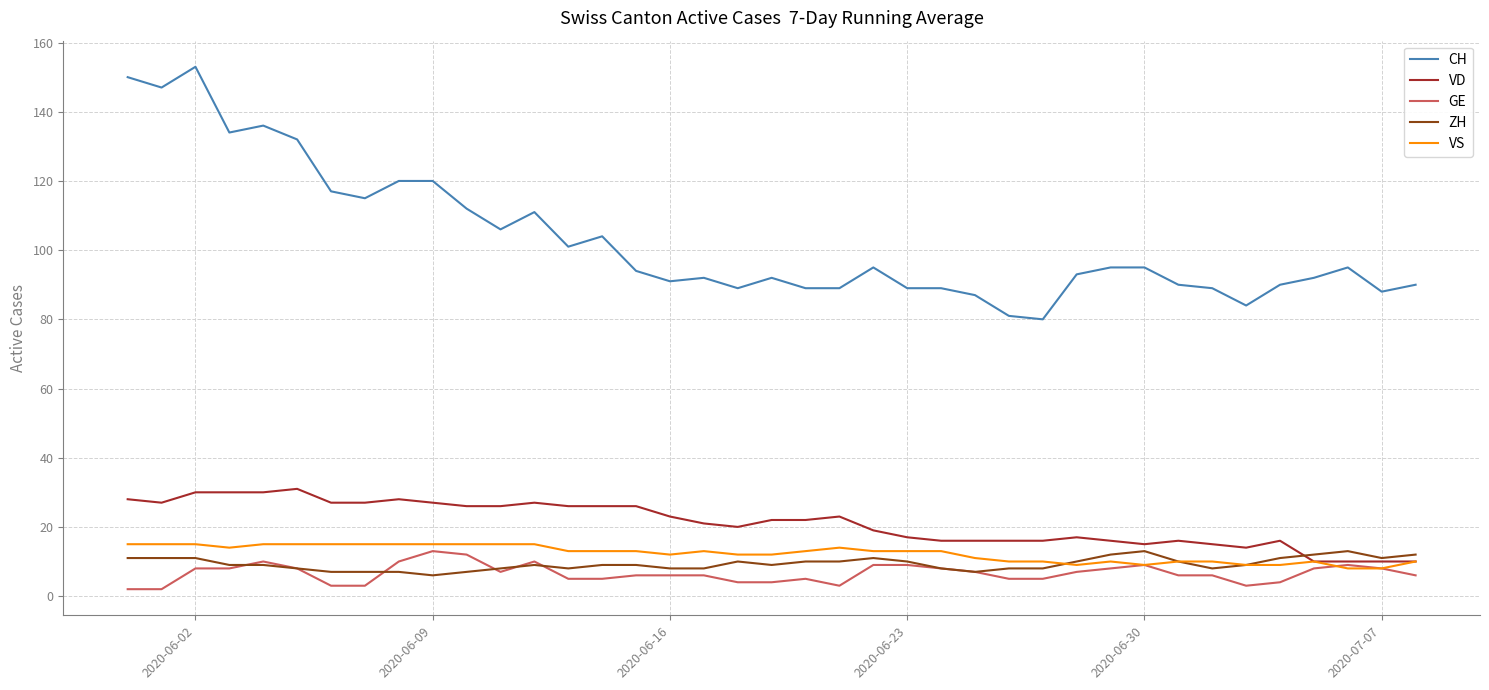

What is the sum of all VS values?

481